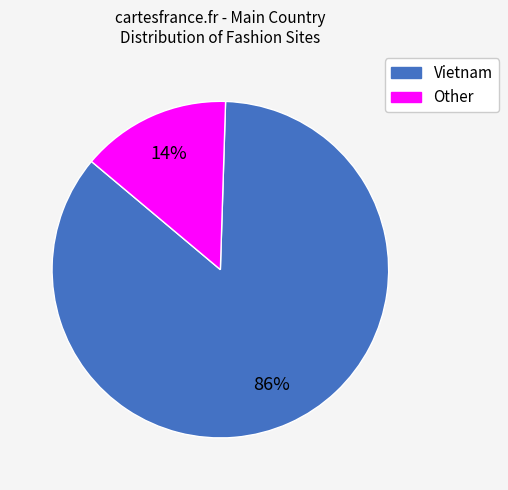

What percentage is the Vietnam slice, to the nearest percent?

86%